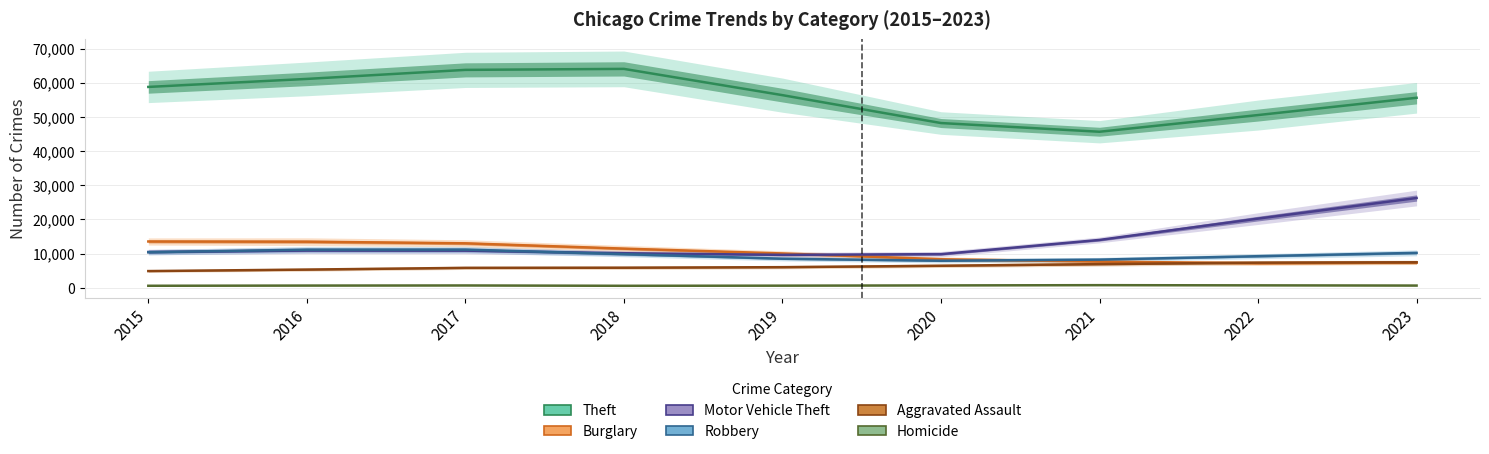

What is the minimum value for Motor Vehicle Theft?

9640.3